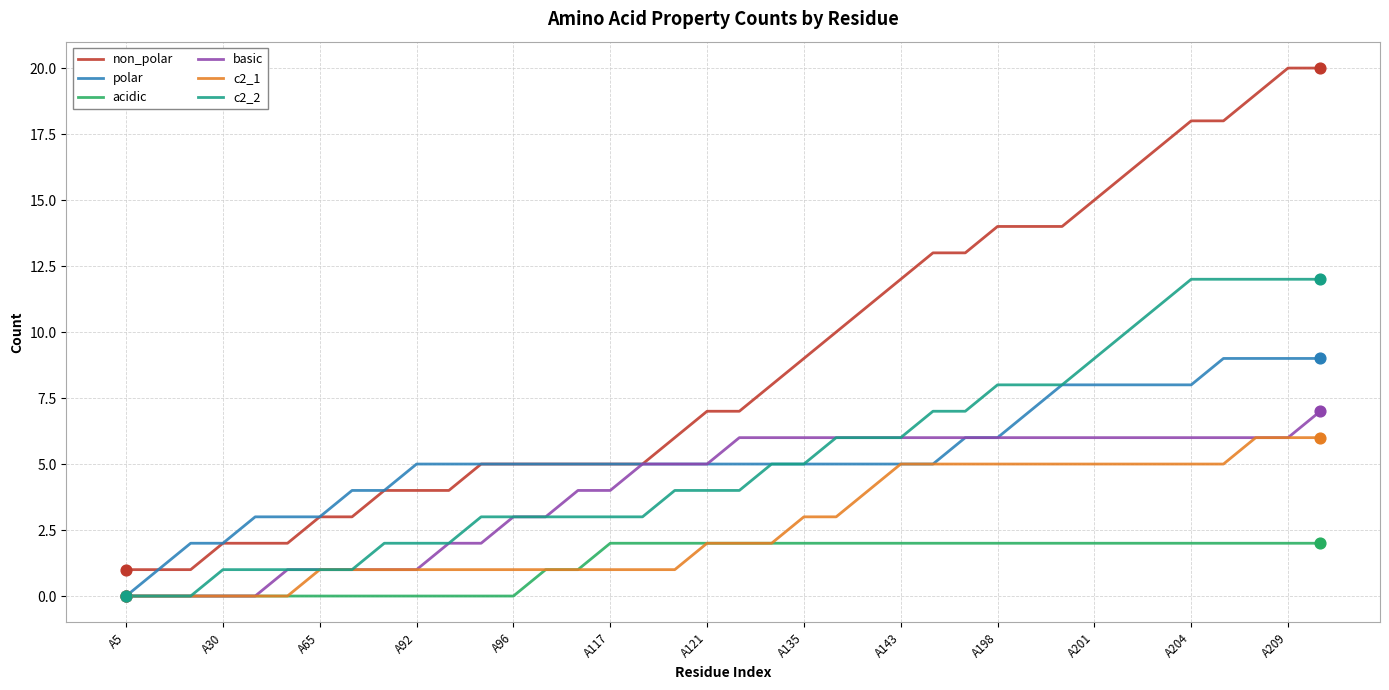

Which series has the widest spread of values?

non_polar